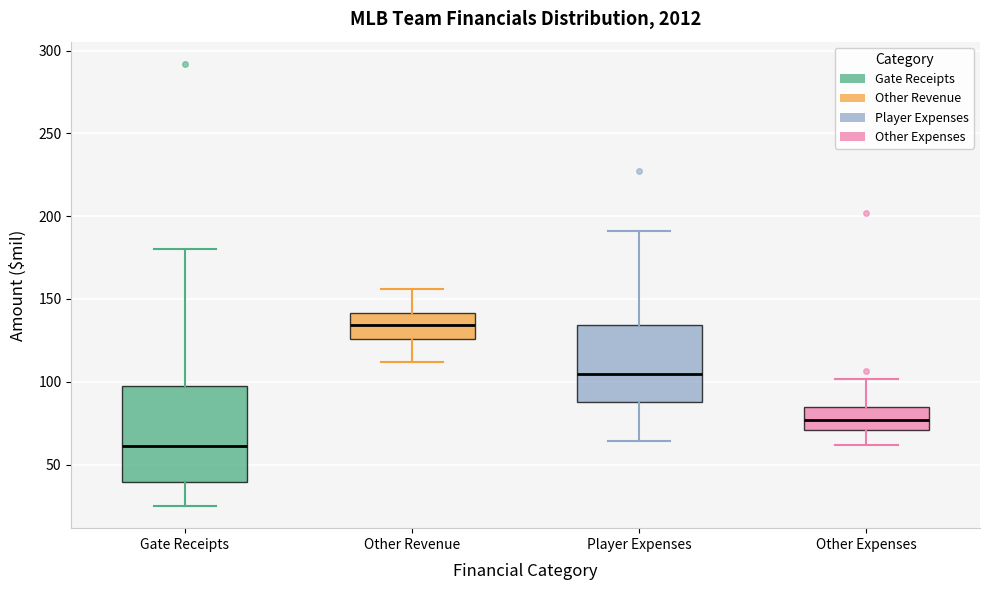

Which box's median line is the highest?

Other Revenue